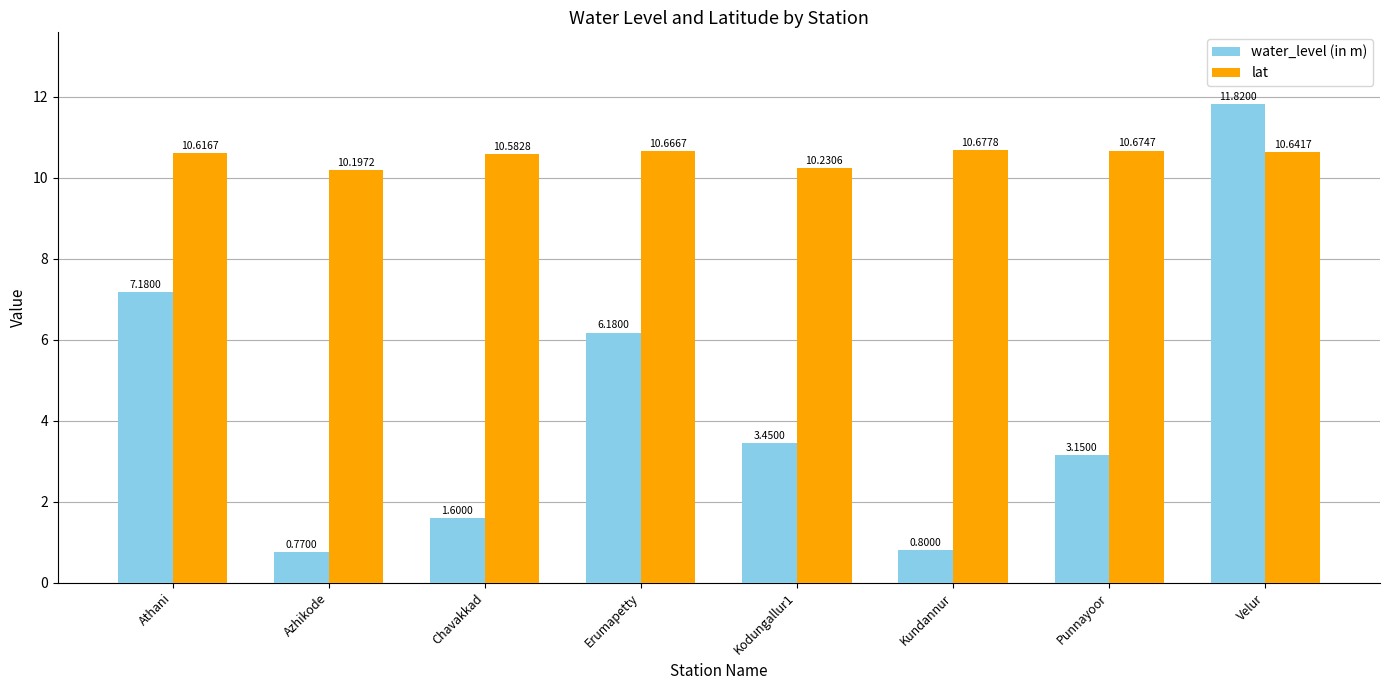

At which label is lat closest to 10?

Azhikode